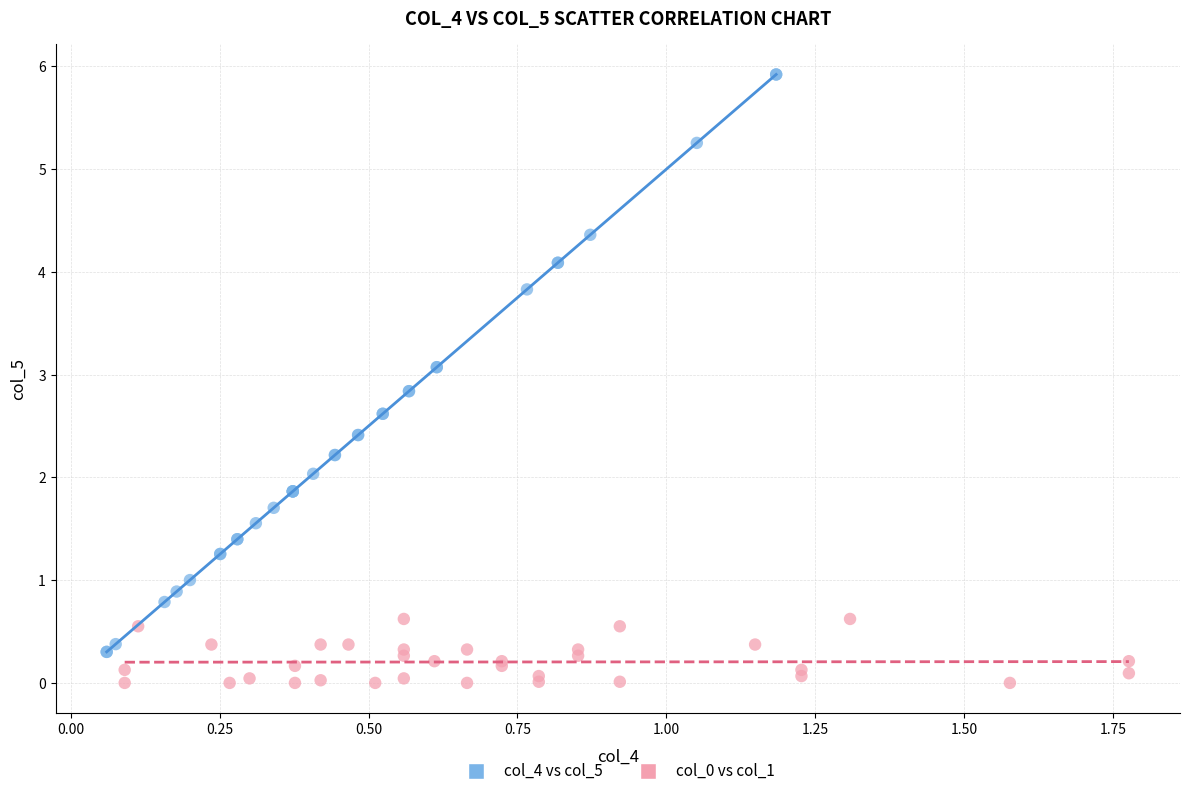

Which series contains the highest Y value?

col_4 vs col_5